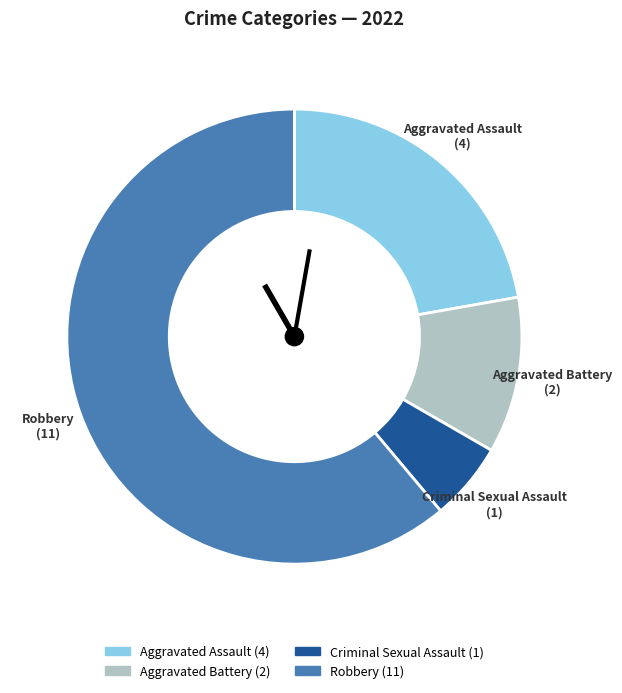

Rank the categories by value from highest to lowest.

Robbery, Aggravated Assault, Aggravated Battery, Criminal Sexual Assault